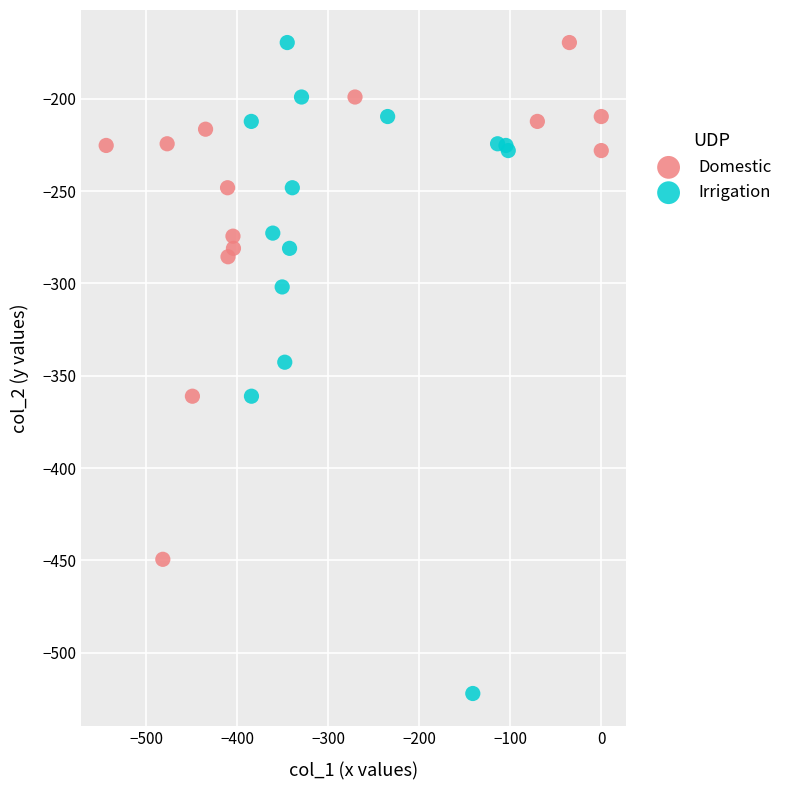

Which series reaches the minimum Y coordinate?

Irrigation